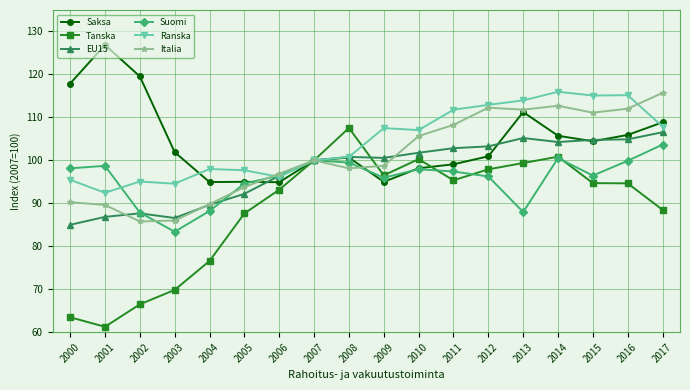

Which series ends up on top after the final intersection of Saksa and EU15?

Saksa